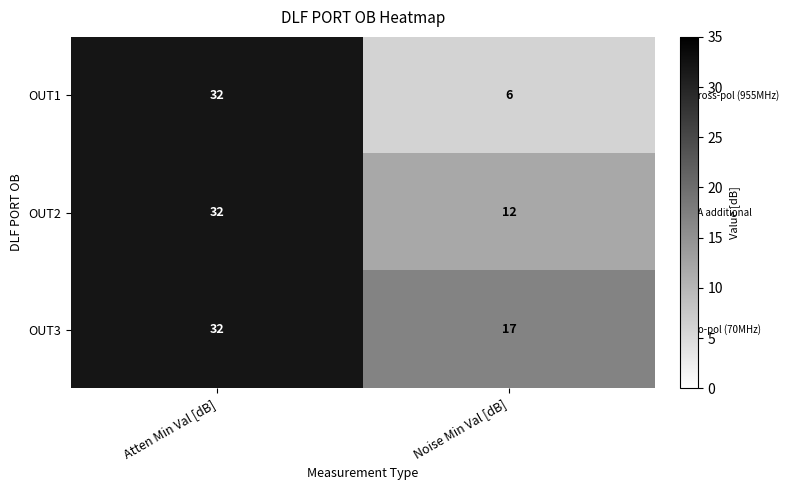

Is it true that OUT1 equals 43 at Atten Min Val [dB]?

False